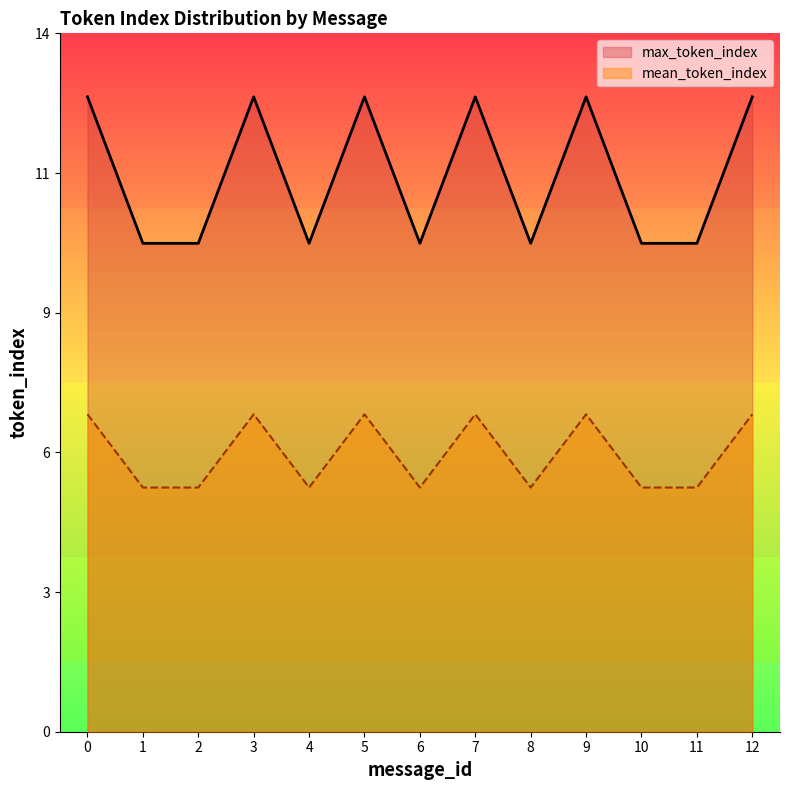

What is the value of the max_token_index point at the 6th from the left?

13.0